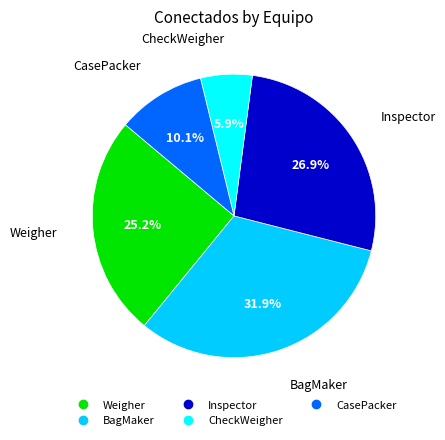

What percentage is NOT represented by CasePacker?

89.9%